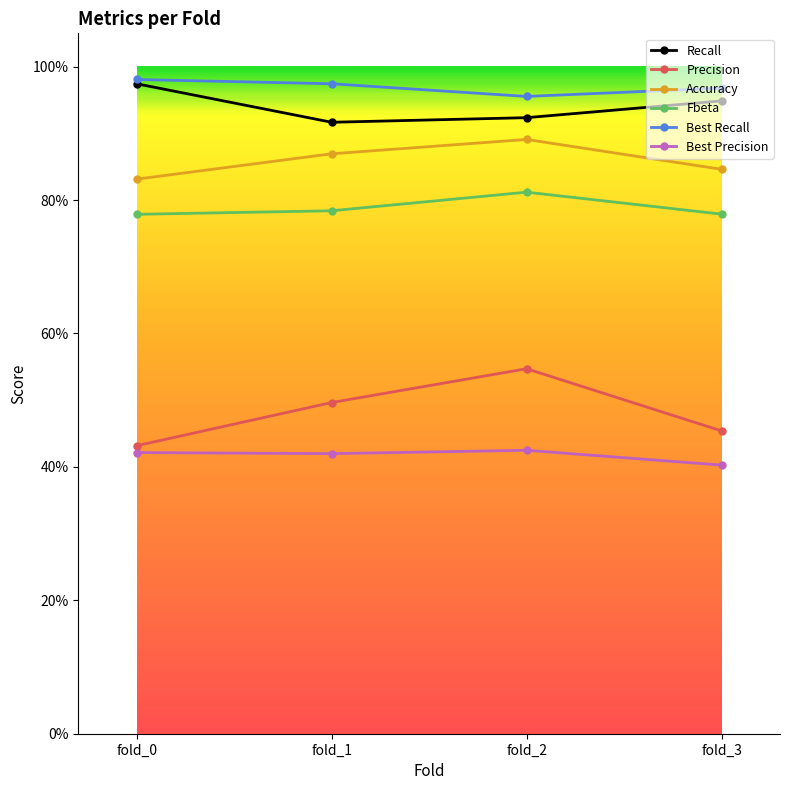

Is this an area chart (filled region under the line)?

No